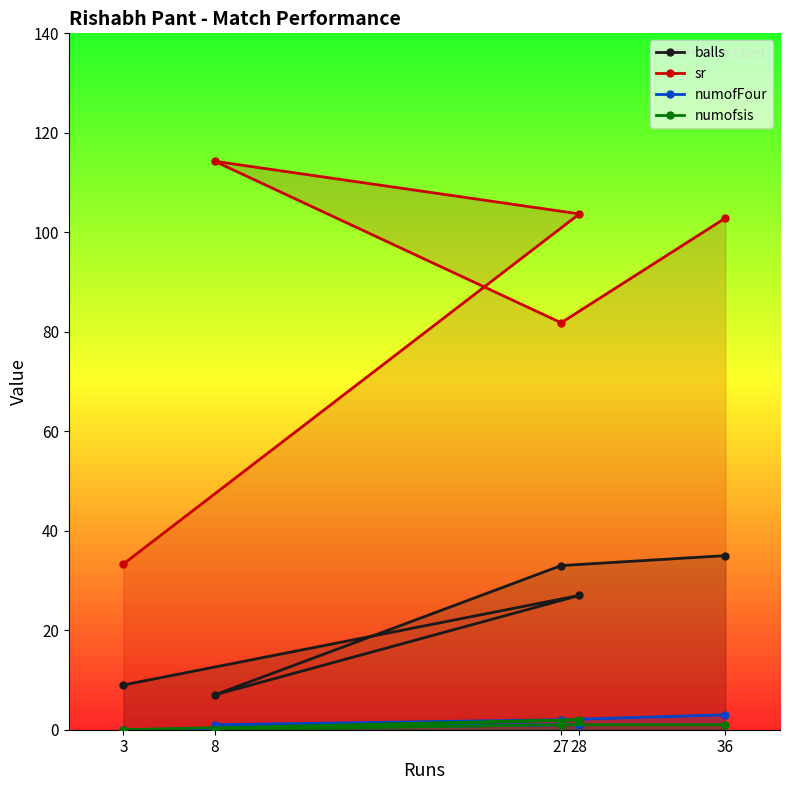

Where is the first local maximum for sr?

8